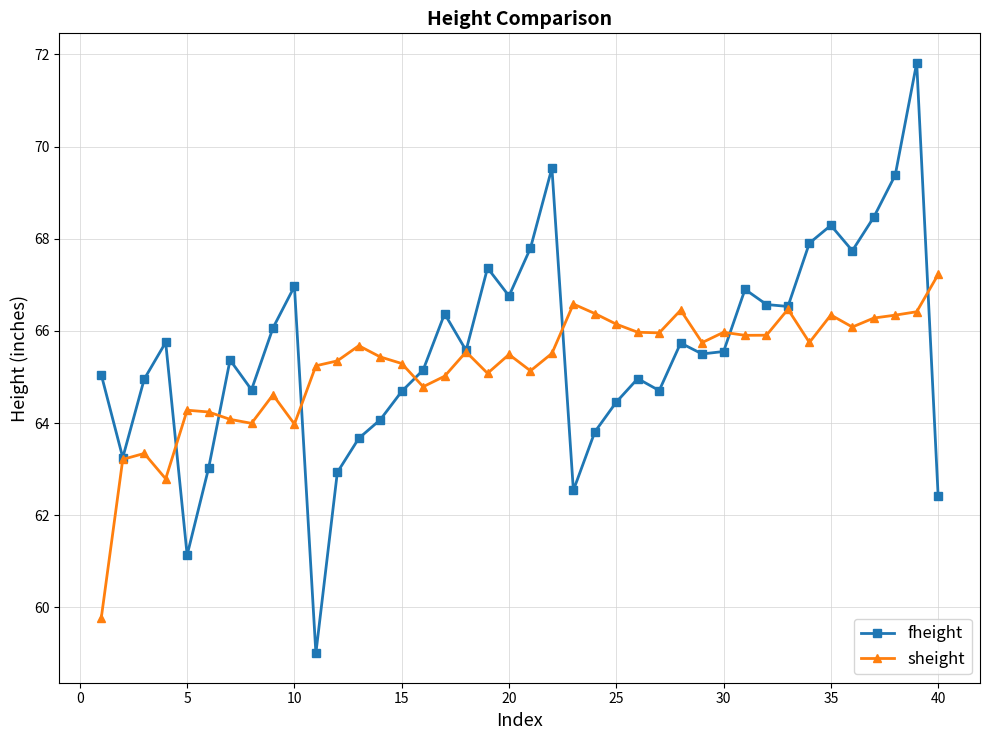

Does the chart display data point markers on the line(s)?

Yes